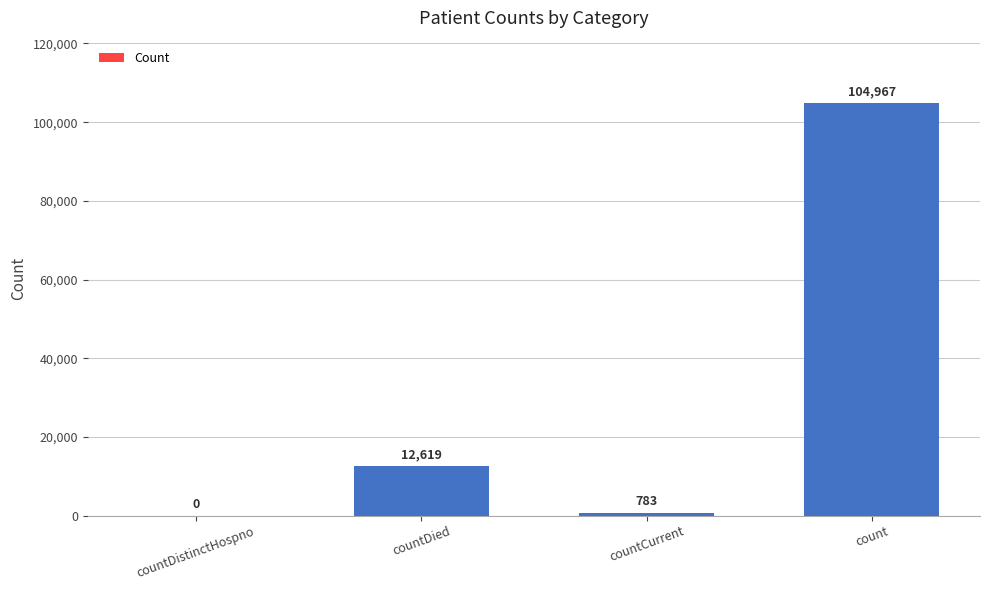

What is the maximum value shown in the chart?

104967